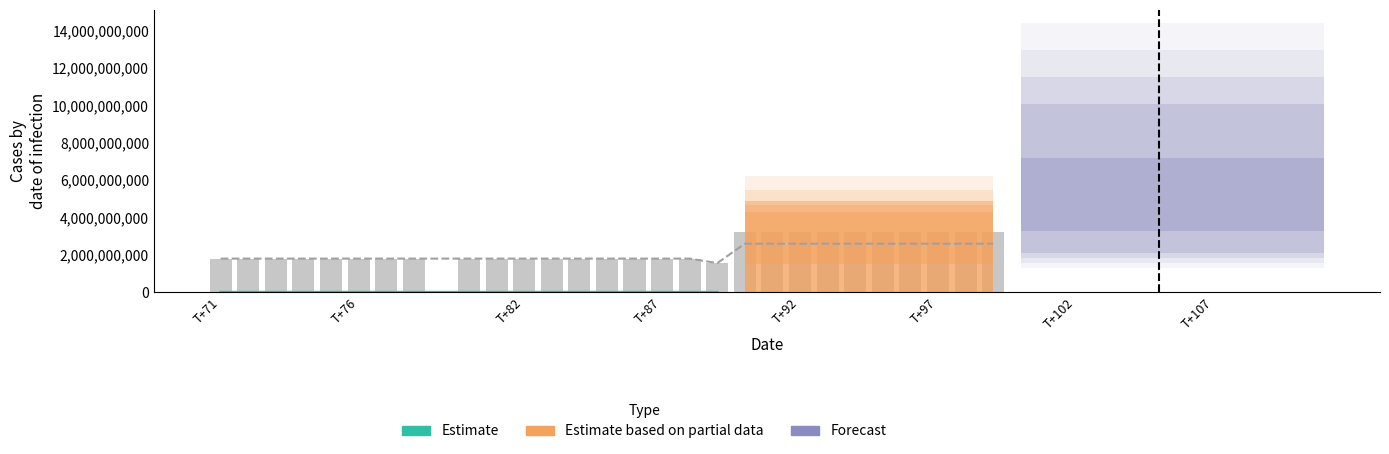

How many values are below 217500?

1